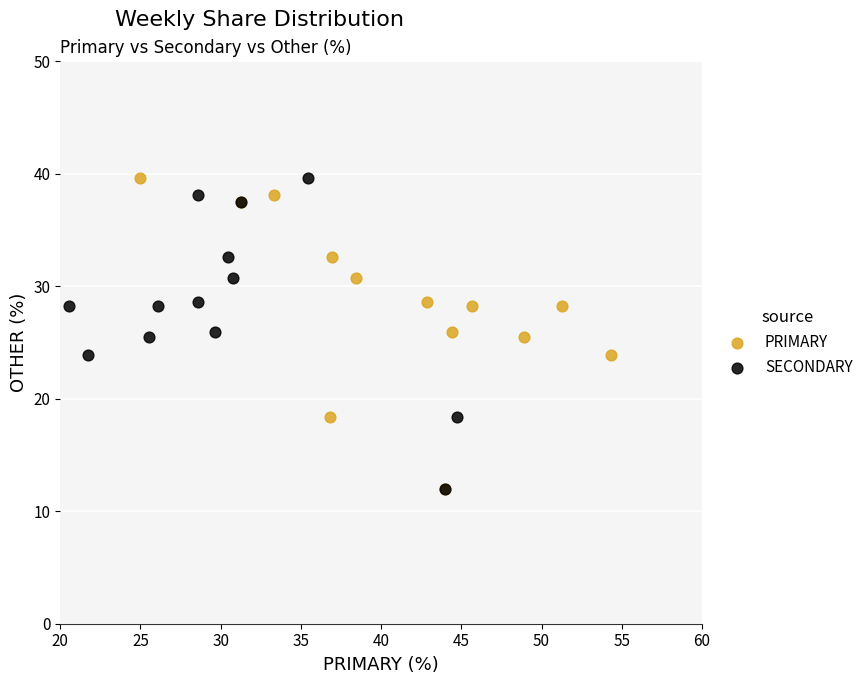

What are all the series names shown in the legend?

PRIMARY, SECONDARY